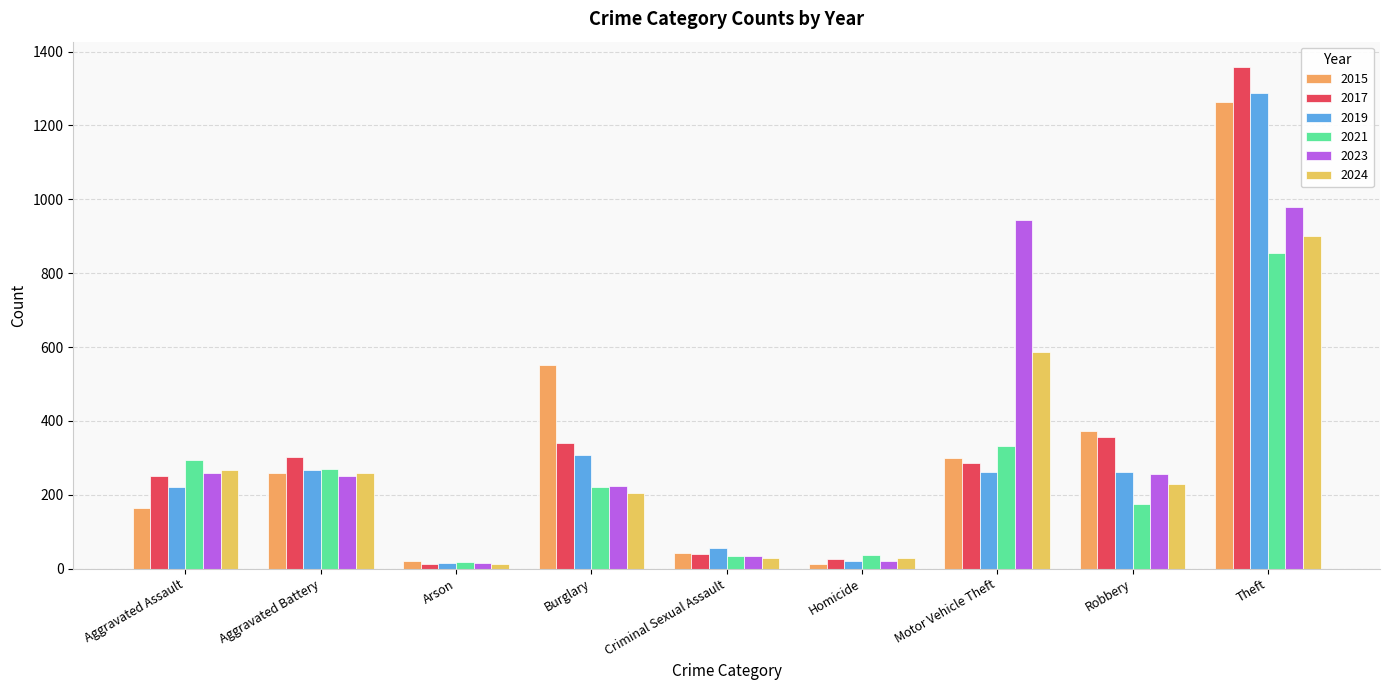

Which category has the highest value in the 2024 series?

Theft